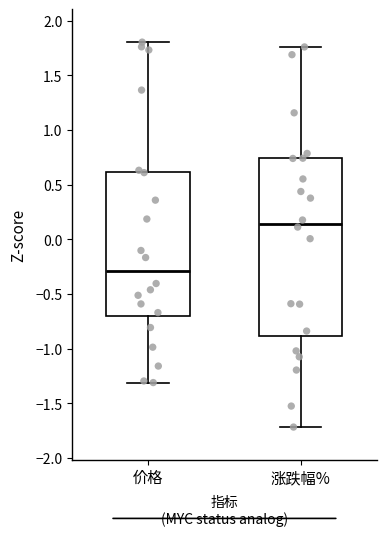

Comparing the boxes themselves (not the whiskers), which one is the tallest?

涨跌幅%